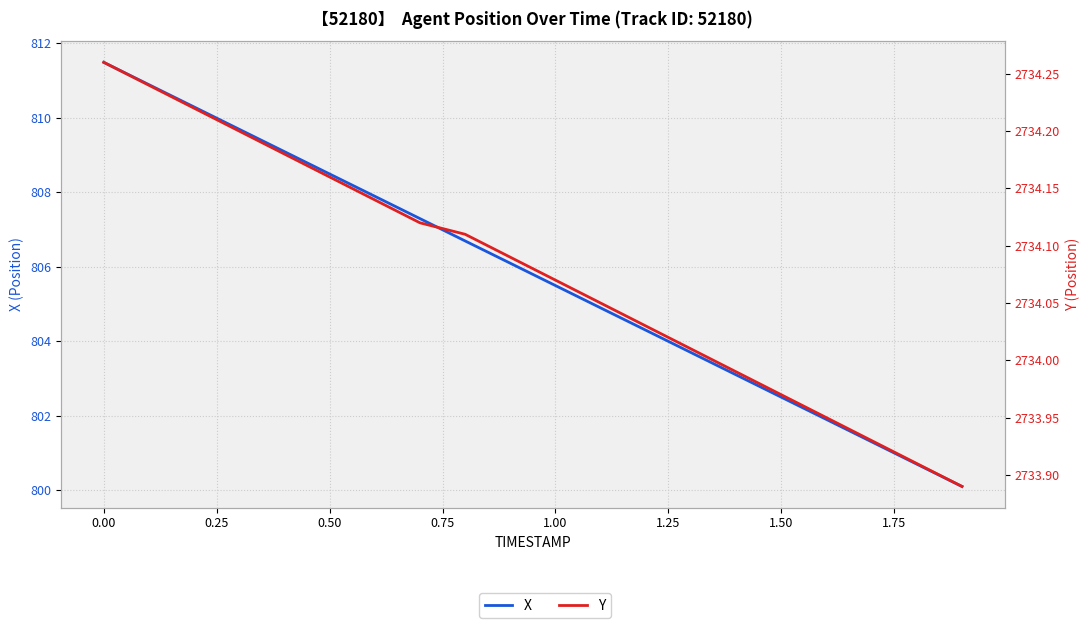

Which series has the largest total across all categories?

Y